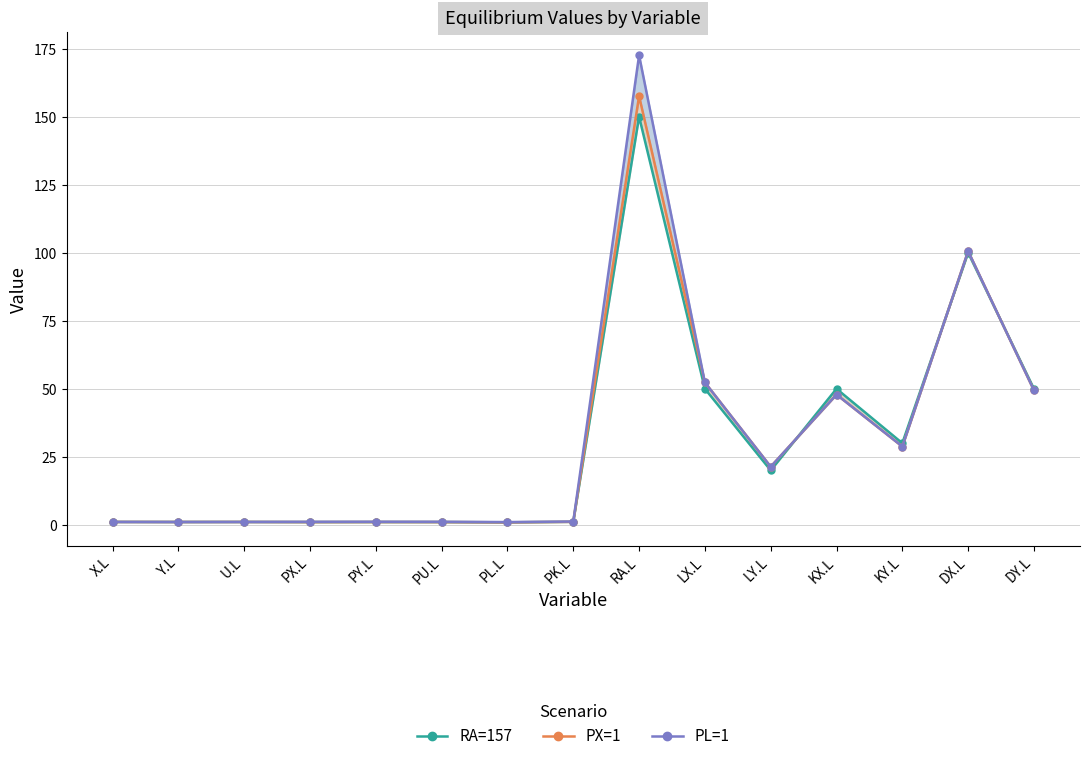

What is the label of the 14th point from the right?

Y.L